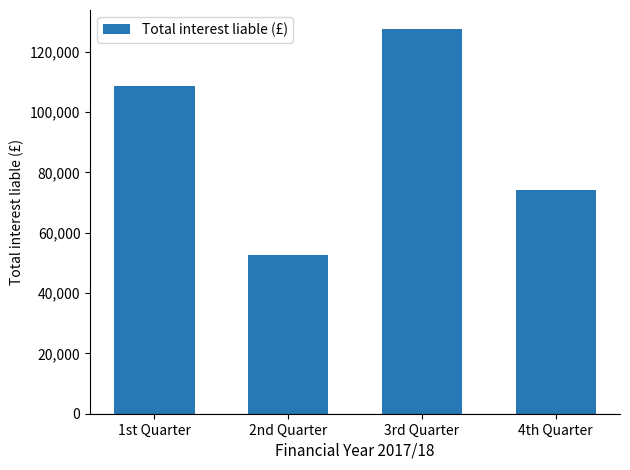

What is the change in value from 2nd Quarter to 4th Quarter?

+21660